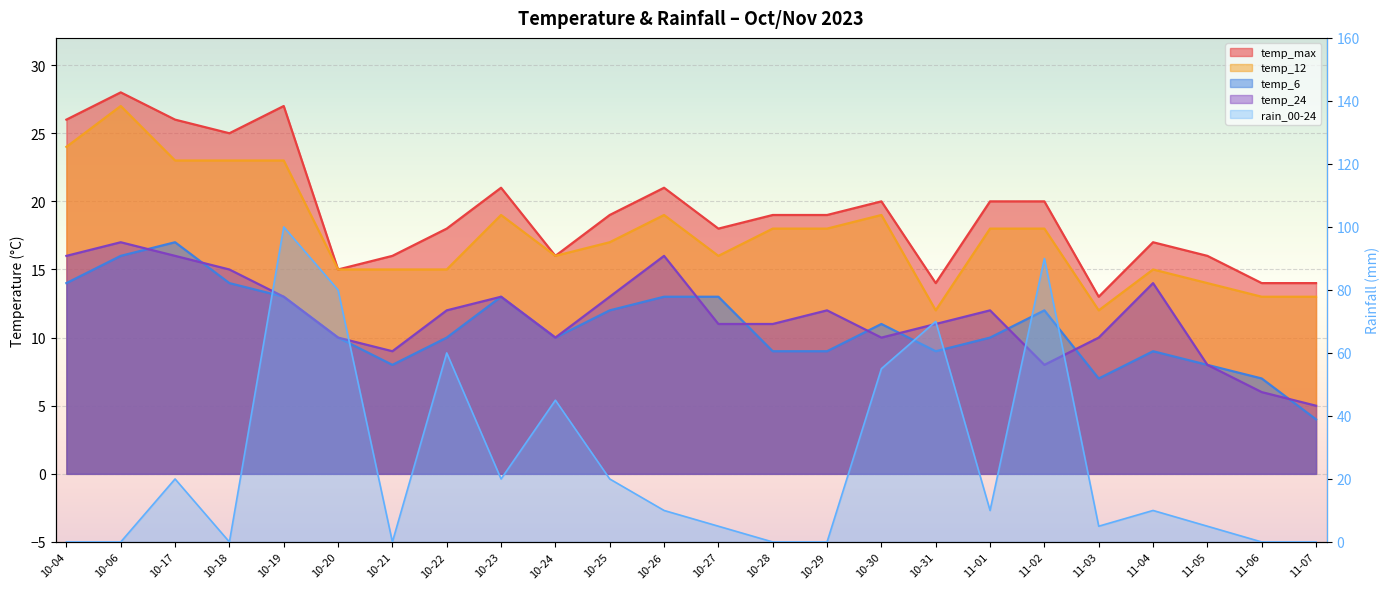

What is the sum of all rain_00-24 values?

605